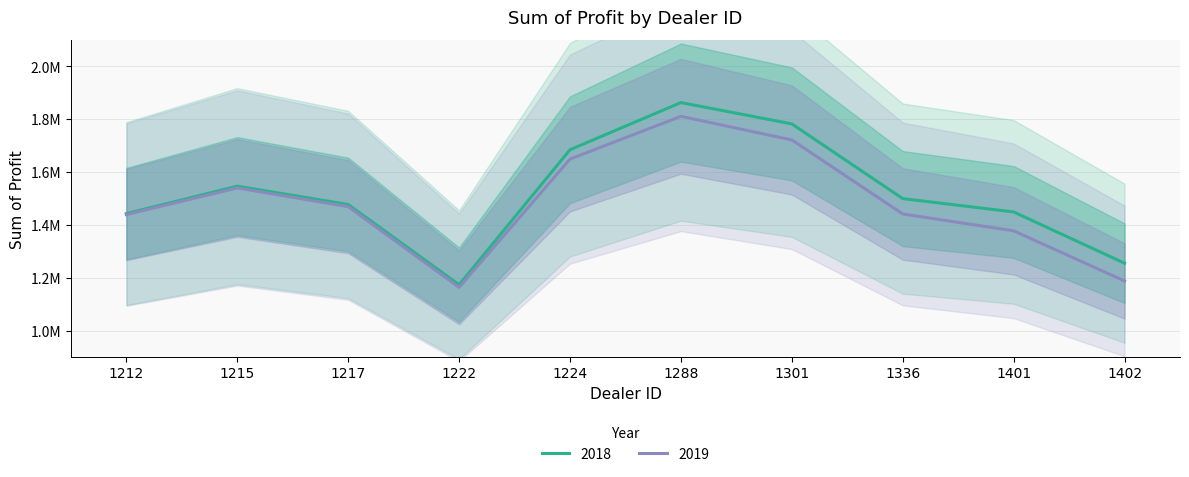

At 1224, list the series in order from largest to smallest.

2018, 2019